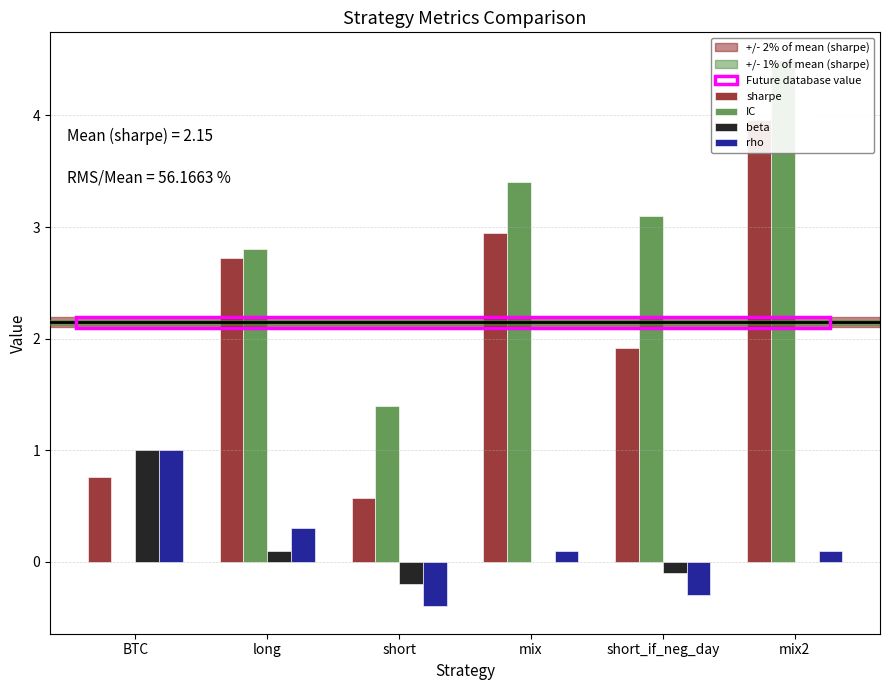

What is the difference between the maximum and minimum values in the sharpe series?

3.4